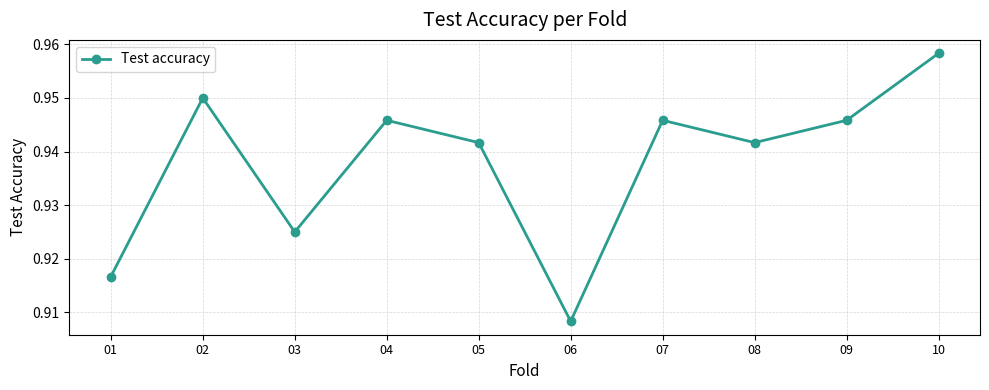

Which category has the lowest value across all series?

06